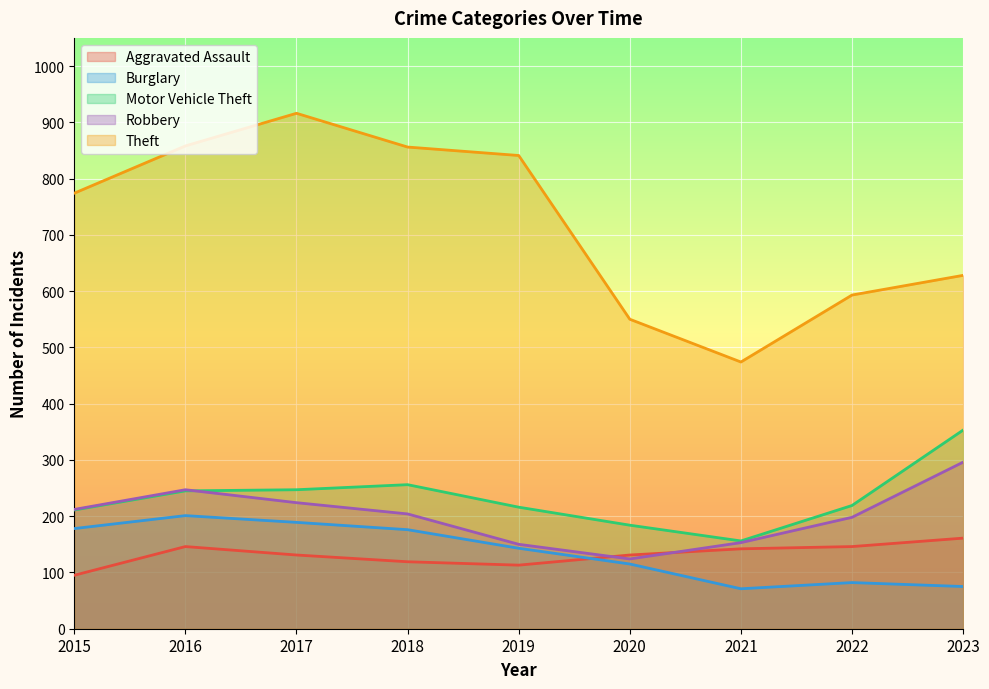

Which series changed the most between 2018 and 2019?

Robbery